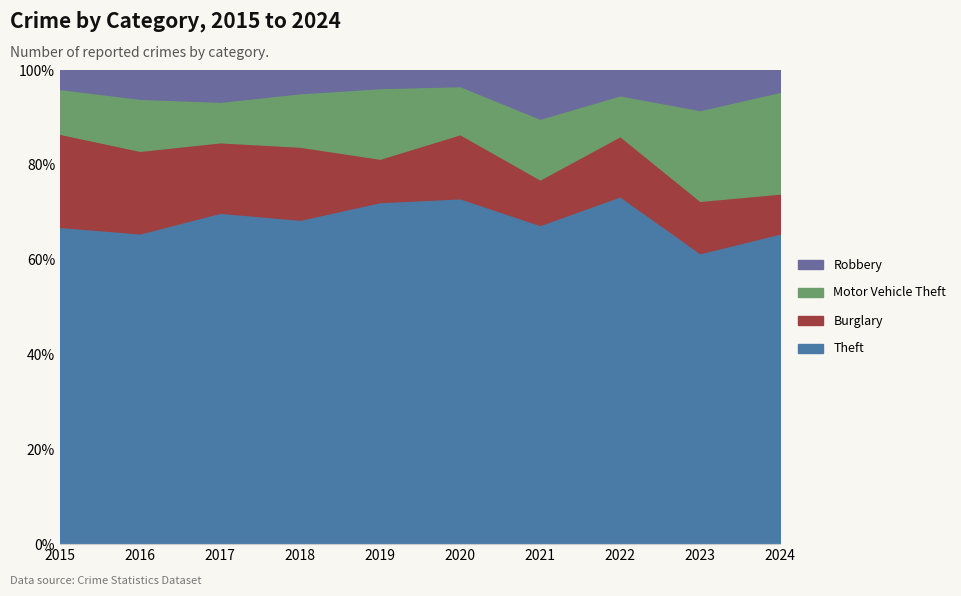

Reading left to right, list all the values displayed in this chart.

Theft: 184	173	188	182	189	151	105	179	189	171
Burglary: 54	46	40	41	24	28	15	31	34	22
Motor Vehicle Theft: 26	29	23	30	39	21	20	21	59	56
Robbery: 11	16	18	13	10	7	16	13	26	12